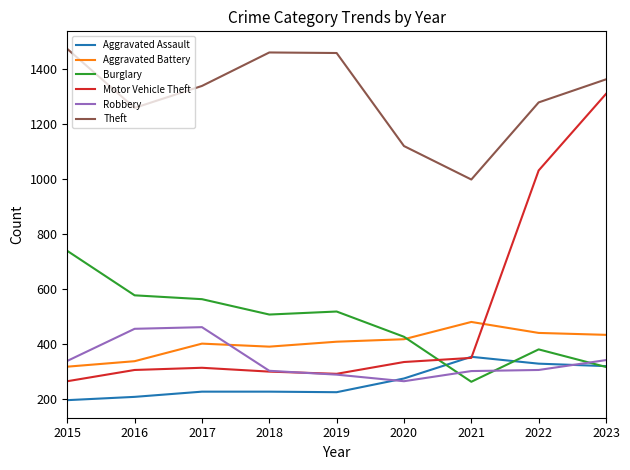

Where is Motor Vehicle Theft nearest to the value 786?

2022